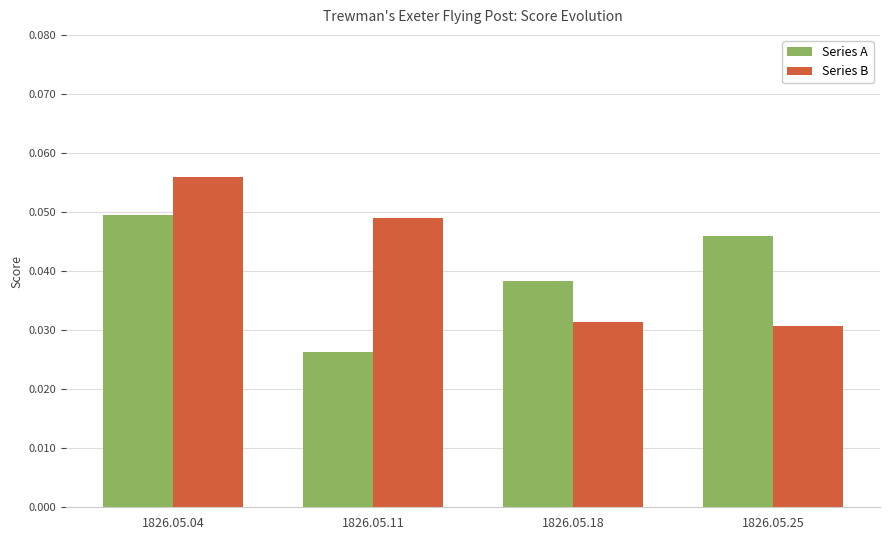

The value of Series B at 1826.05.11 is 0.1. True or false?

False